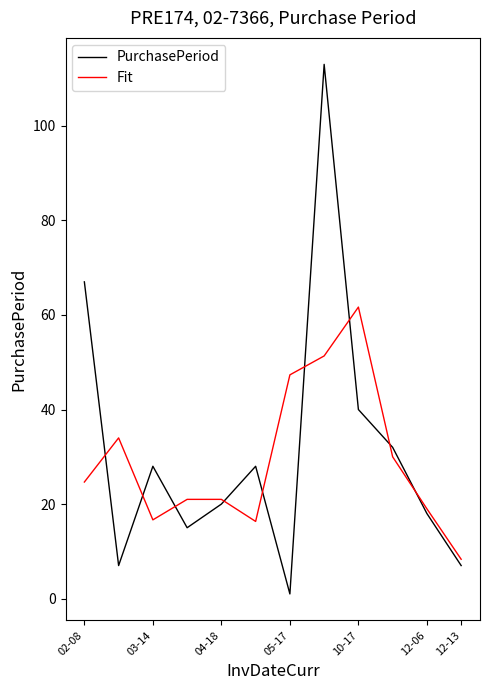

List the series in order of their peak value, lowest first.

Fit, PurchasePeriod